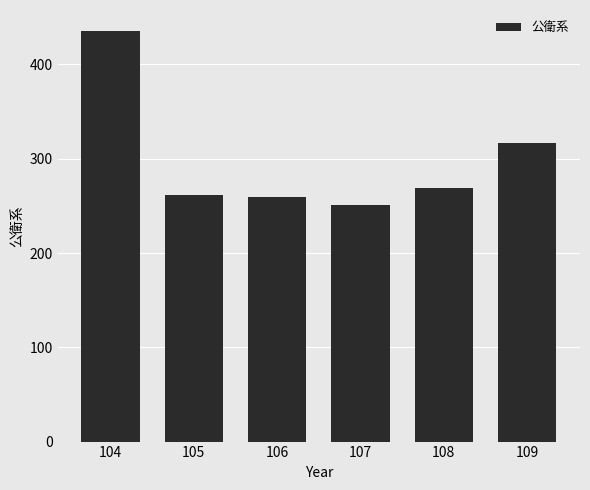

Are the bars horizontal?

No